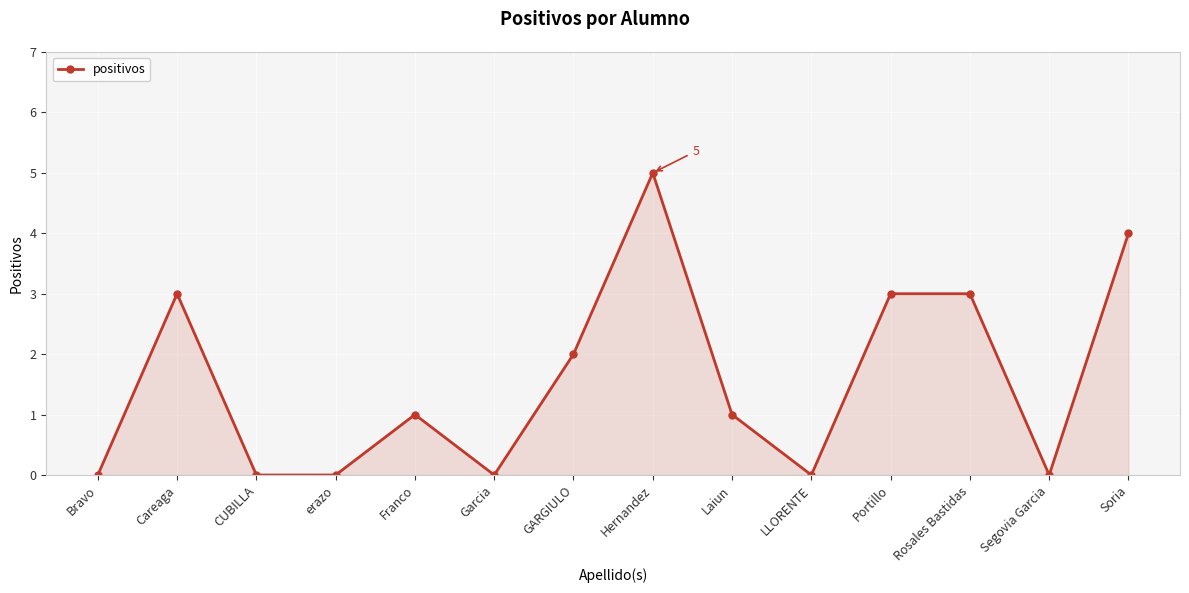

What is the change in value from LLORENTE to Rosales Bastidas?

+3